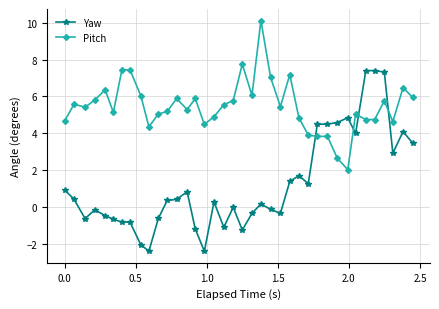

Which series has the widest spread of values?

Yaw